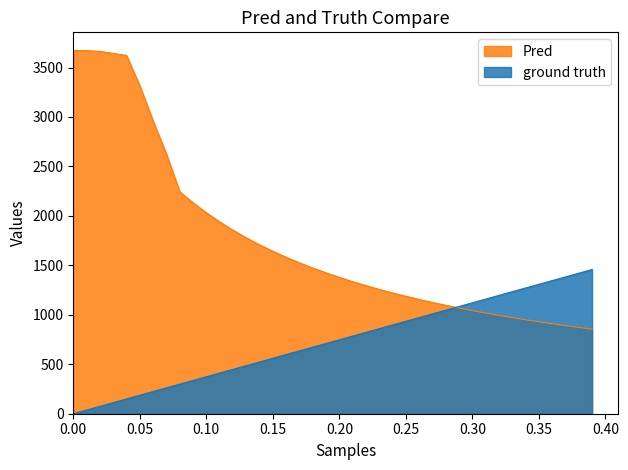

What is the label of the 39th point from the right?

0.01